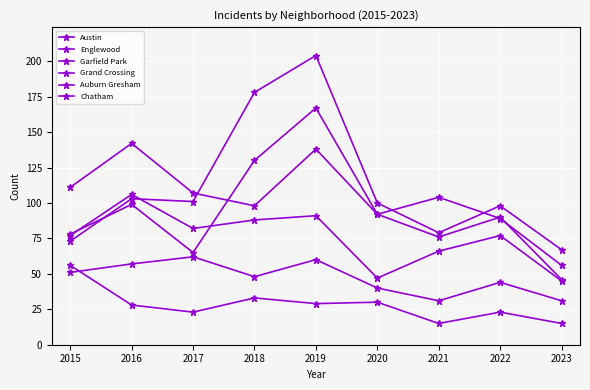

What is the value of the Englewood point at the 1st from the left?

111